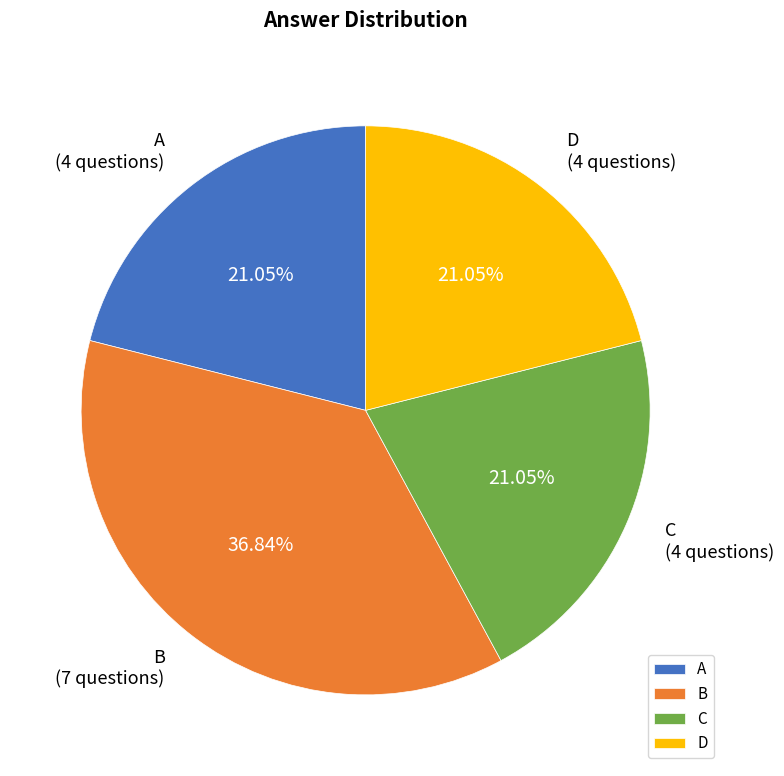

Combined, what portion of the pie is C and B?

57.9%